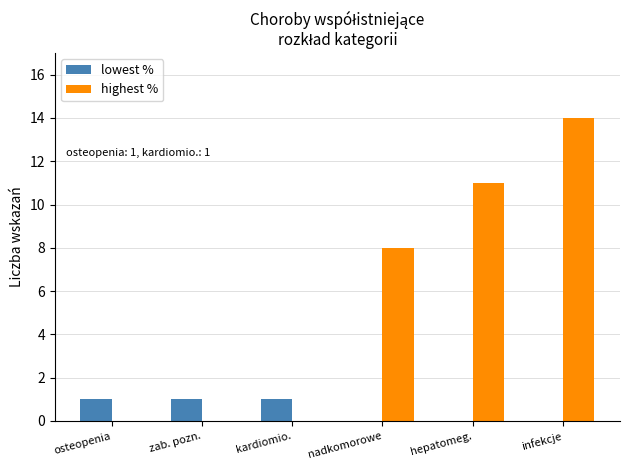

Count the number of categories in the chart.

6